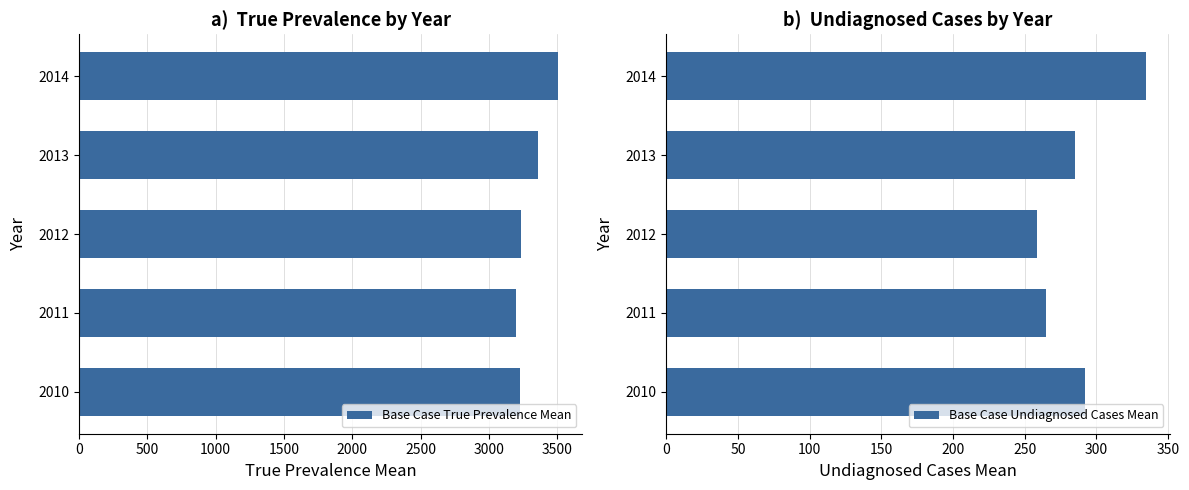

Which category has the highest value in the Base Case Undiagnosed Cases Mean series?

2014